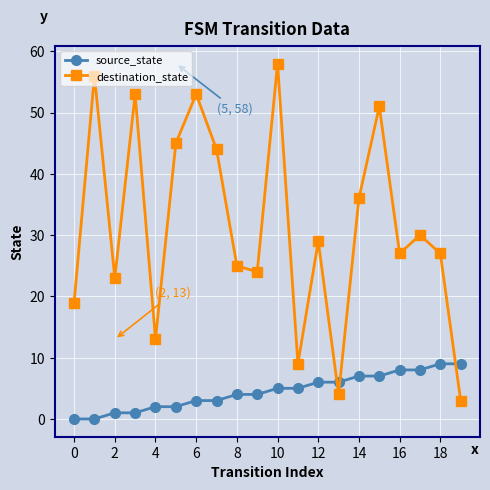

List the series in order of their overall mean, lowest first.

source_state, destination_state